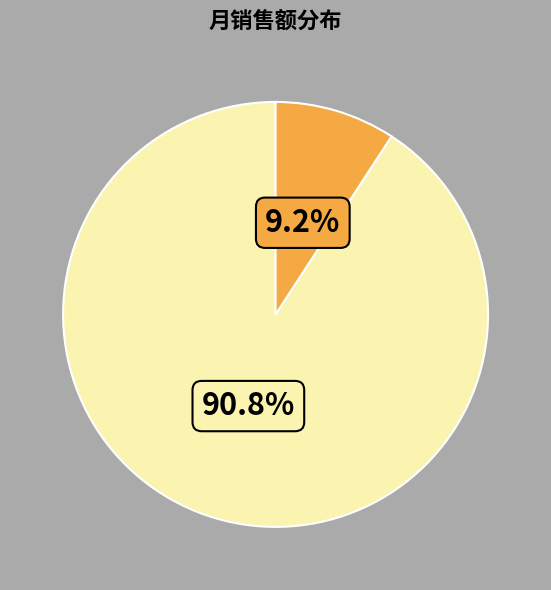

Does any single category account for the majority?

Yes